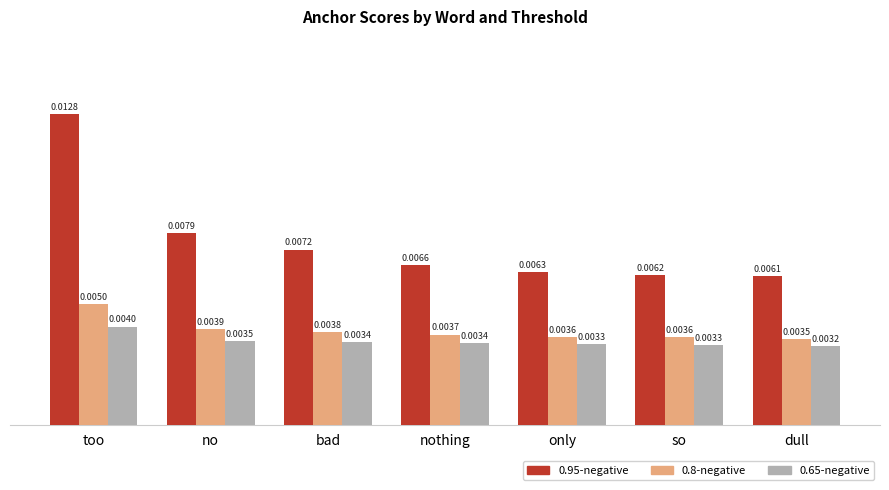

At which category is the sum across all series the highest?

too